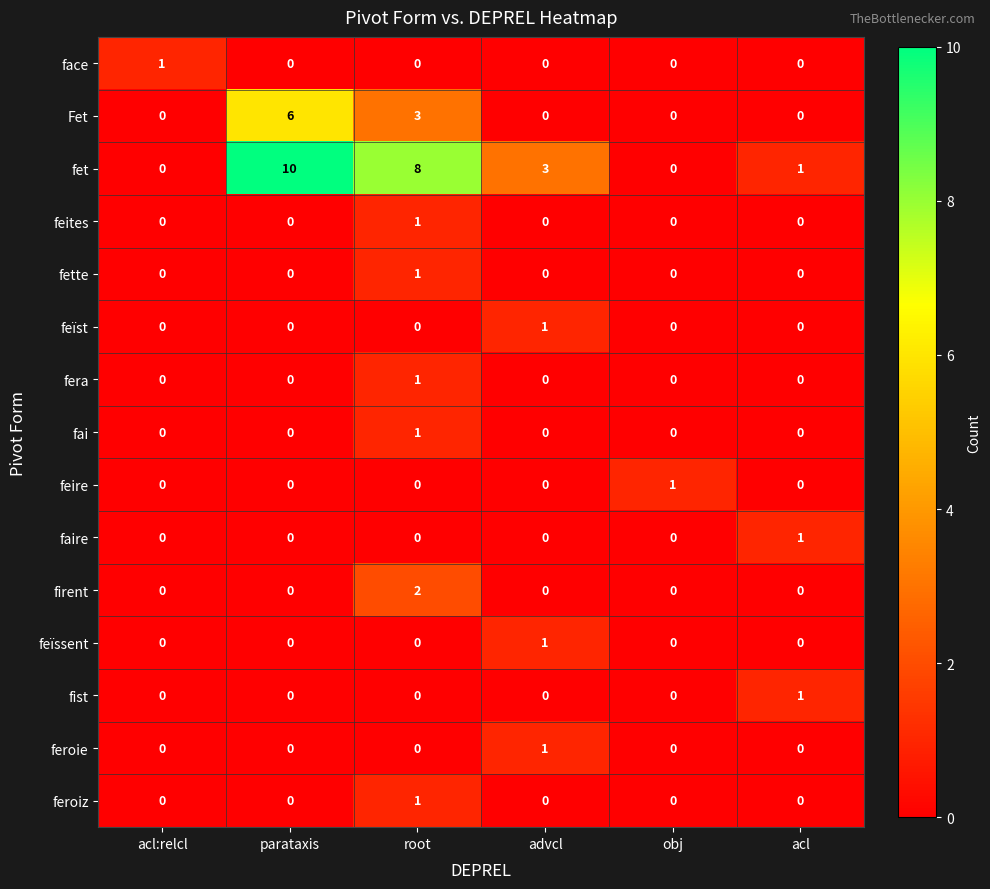

Count the number of categories in the chart.

6